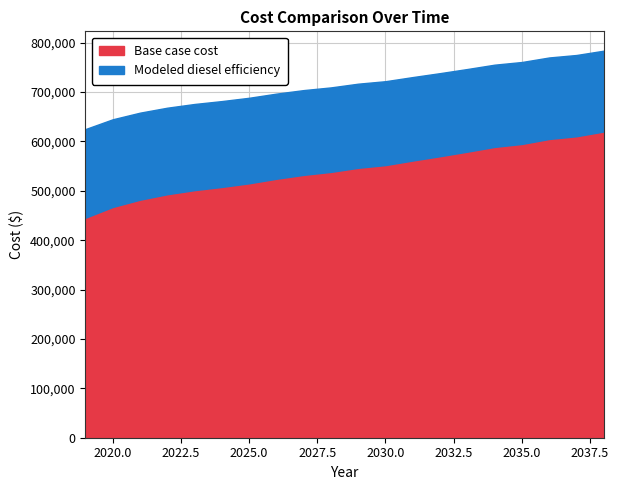

Rank the series by their maximum value, from highest to lowest.

Modeled diesel efficiency, Base case cost